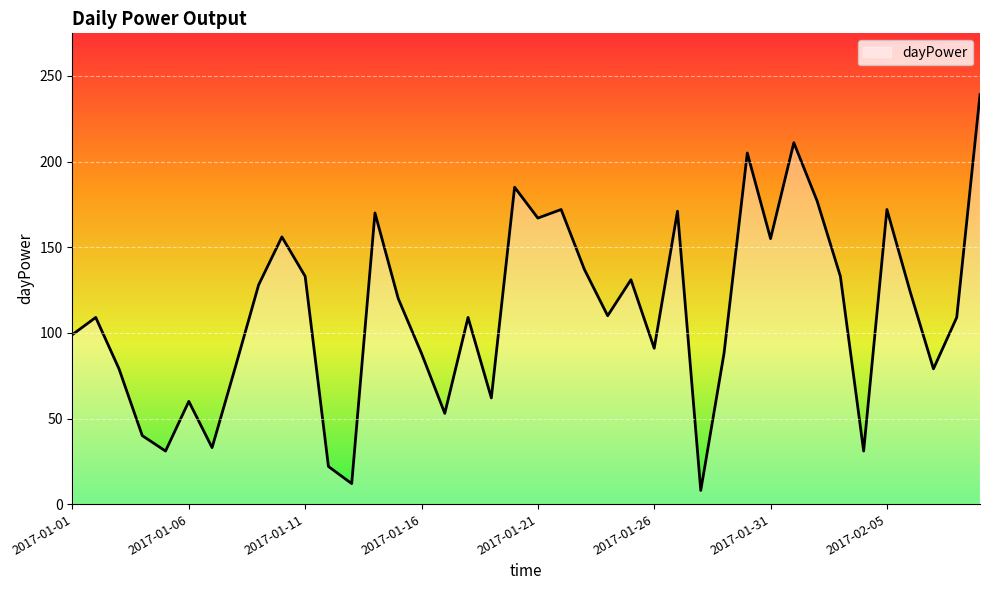

How many lines are shown in the chart?

1